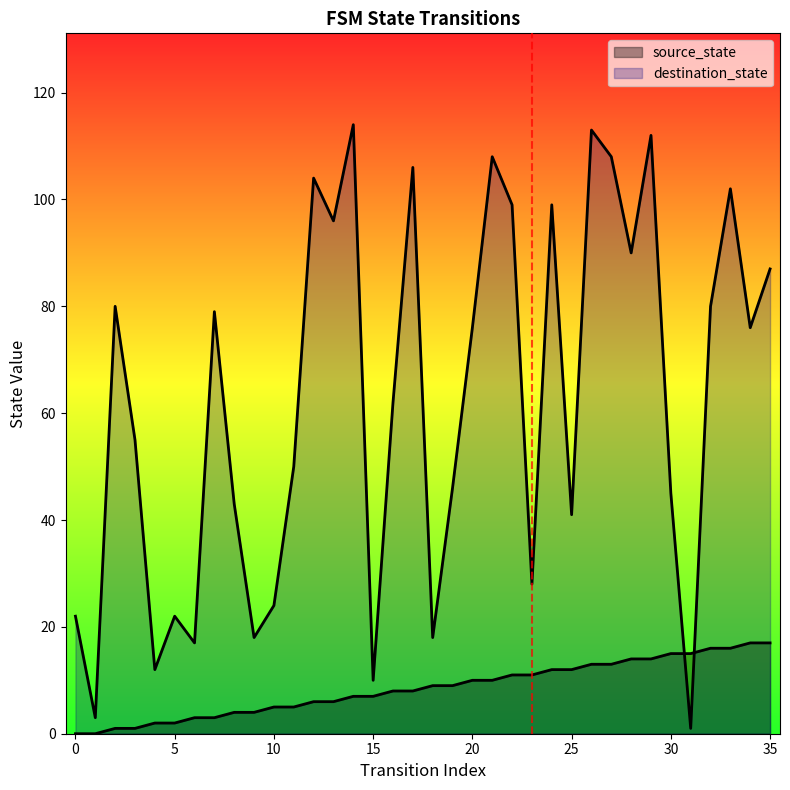

Count the number of data series in this chart.

2